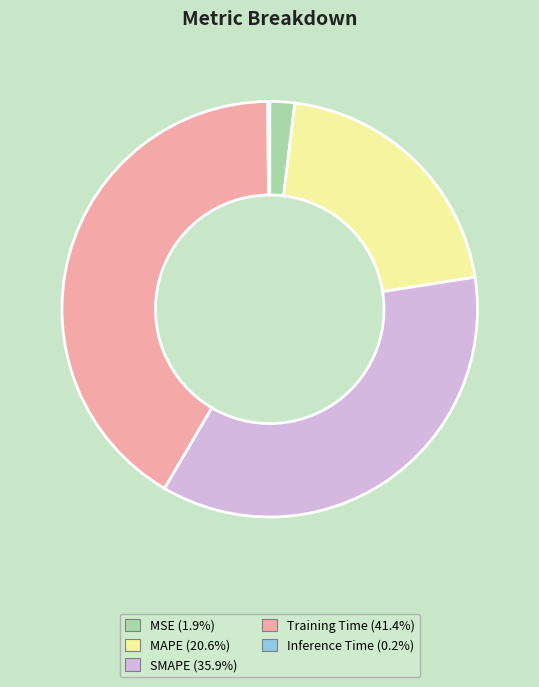

Is there a majority slice in this chart?

No